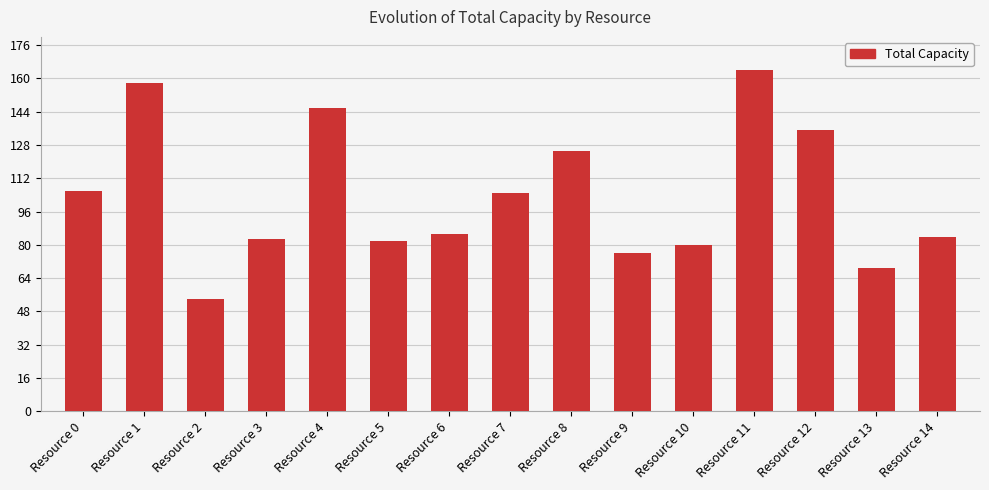

The value at Resource 6 is 56. True or false?

False